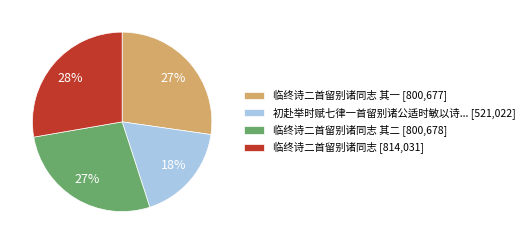

What is the ratio of the value at 初赴举时赋七律一首留别诸公适时敏以诗... [521,022] to the value at 临终诗二首留别诸同志 [814,031]?

0.6